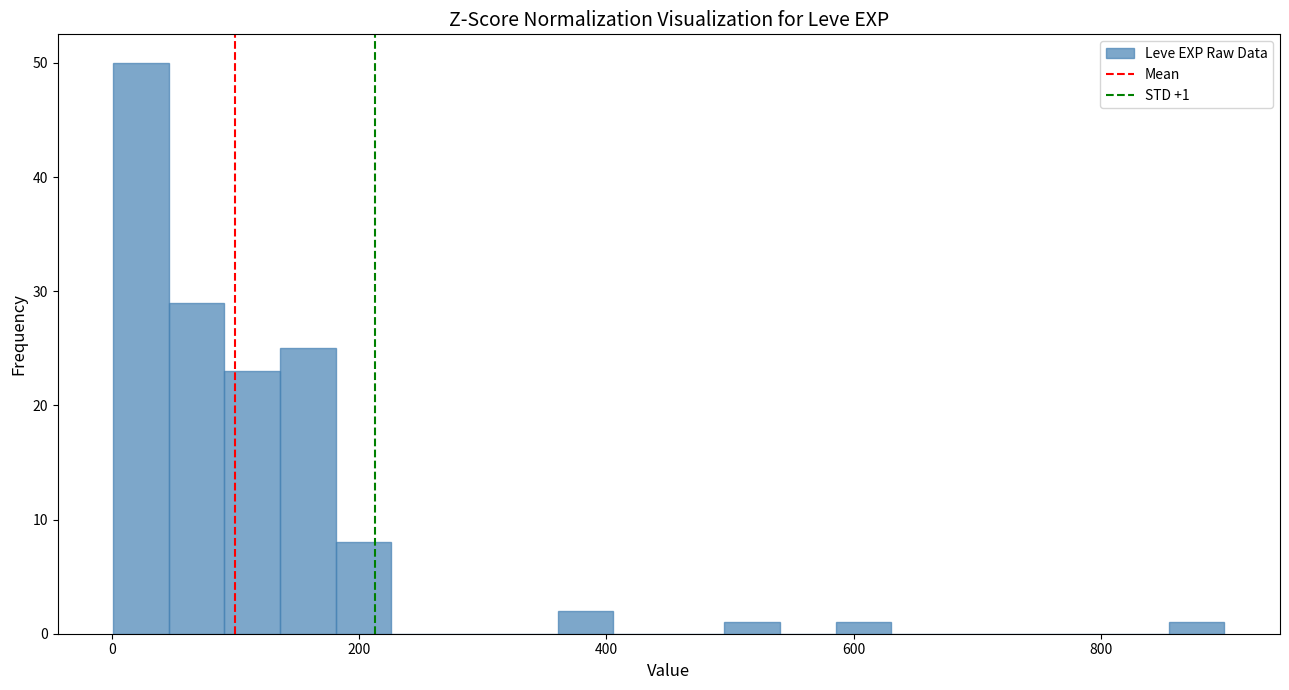

Around what value on the x-axis is the tallest bar? Give the approximate position of its centre, as read against the axis.

20